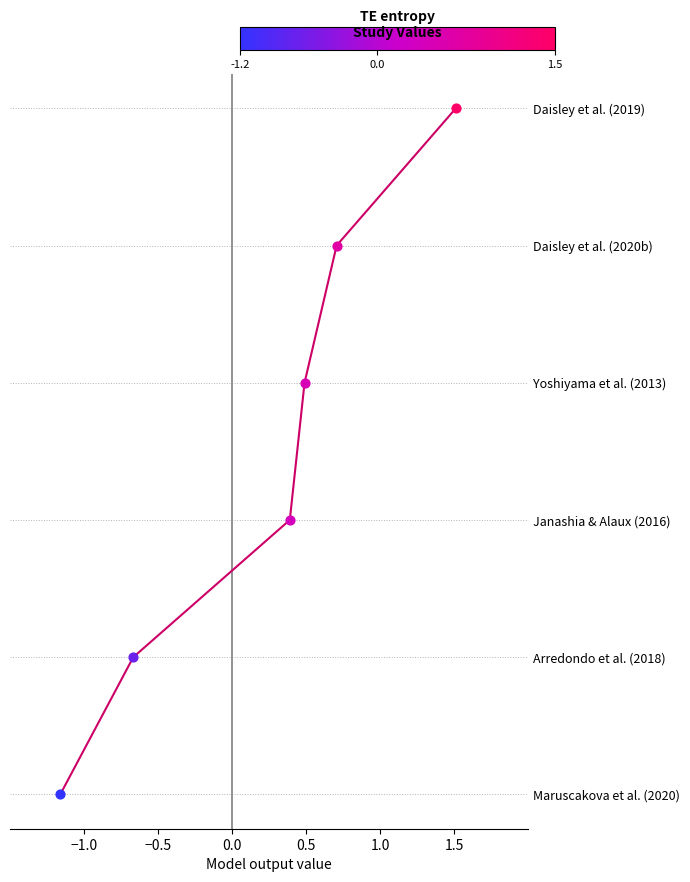

Between −1.0 and 1.0, which is larger?

1.0